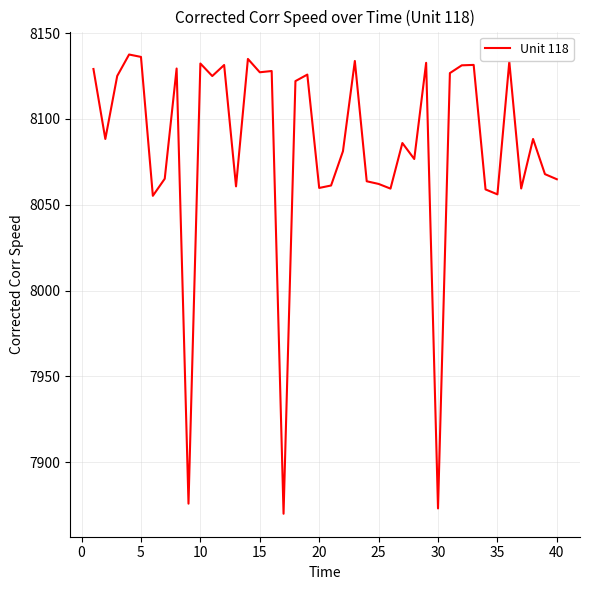

How many series are shown in this chart?

1